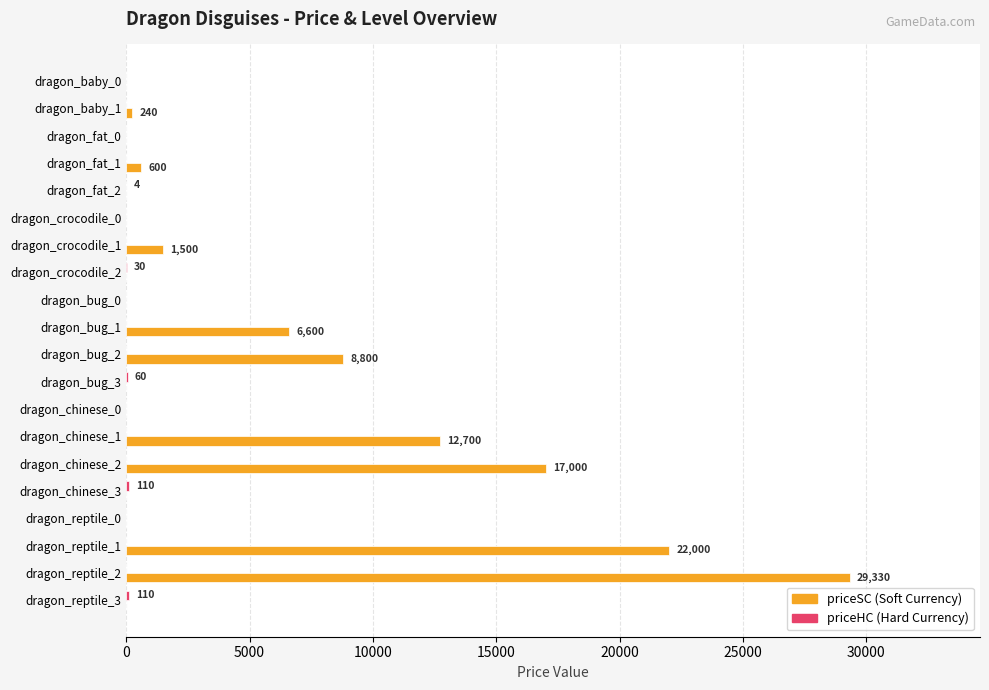

At which category is the sum across all series the highest?

dragon_reptile_2